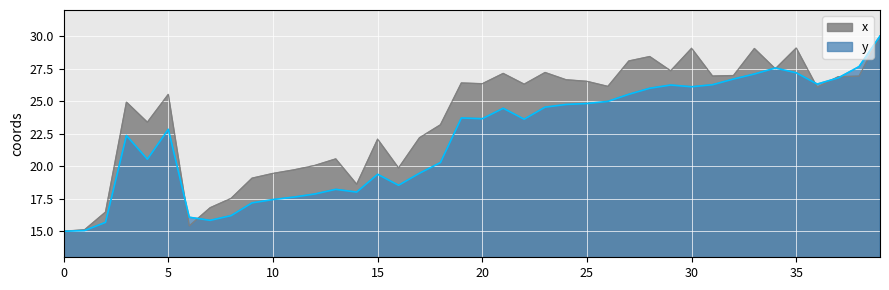

What value does the y series have at 24?

24.7